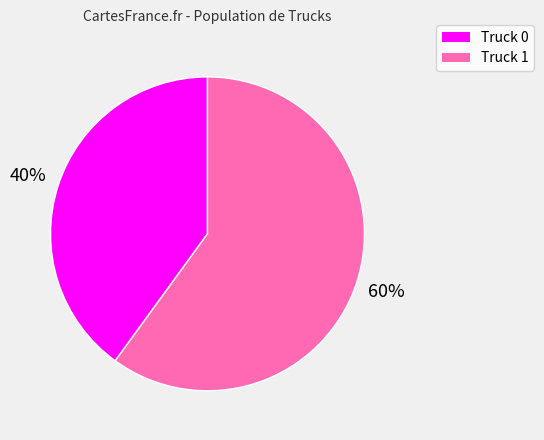

How many segments does this pie chart have?

2